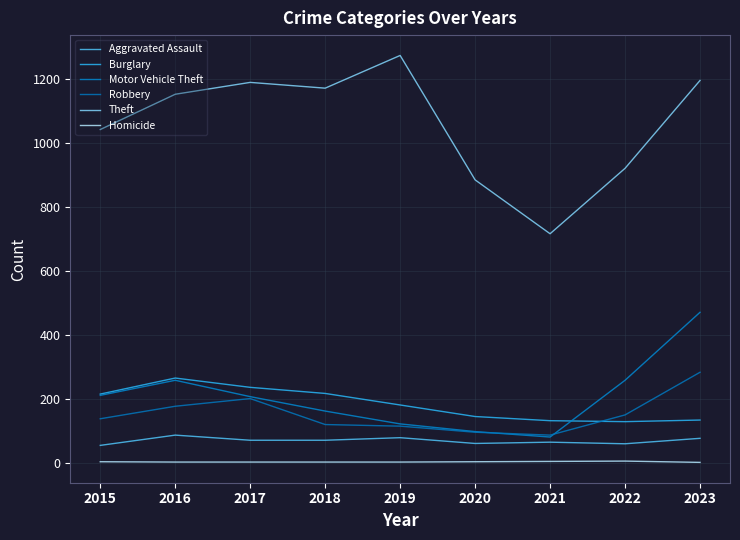

What is the spread (max minus min) of values at 2016?

1147